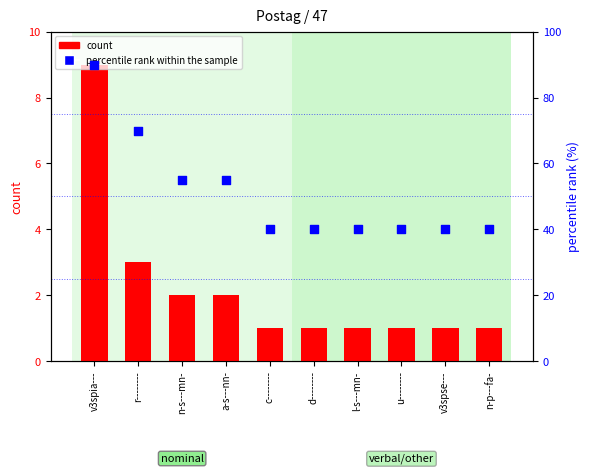

Is the value of count at v3spse--- greater than the value of percentile rank within the sample at u--------?

No